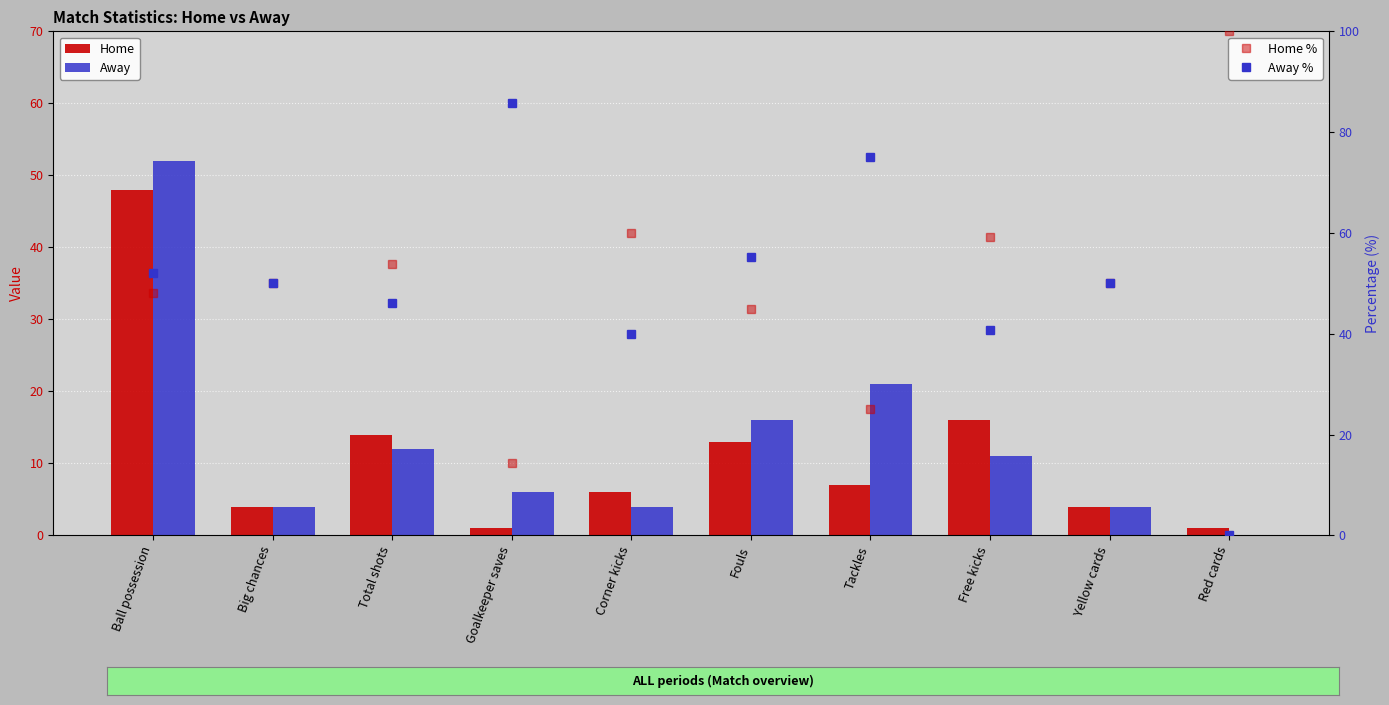

What is the difference between the second highest and second lowest values in the Away series?

17.0